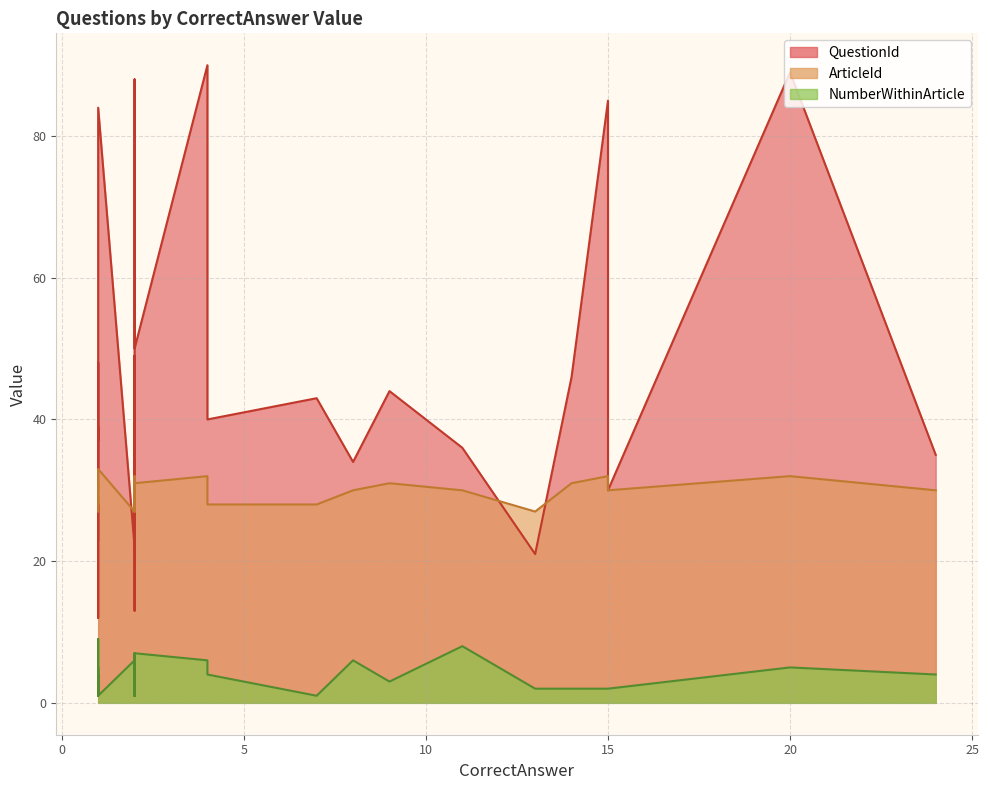

In NumberWithinArticle, how many points are lower than both neighbors (excluding endpoints)?

5